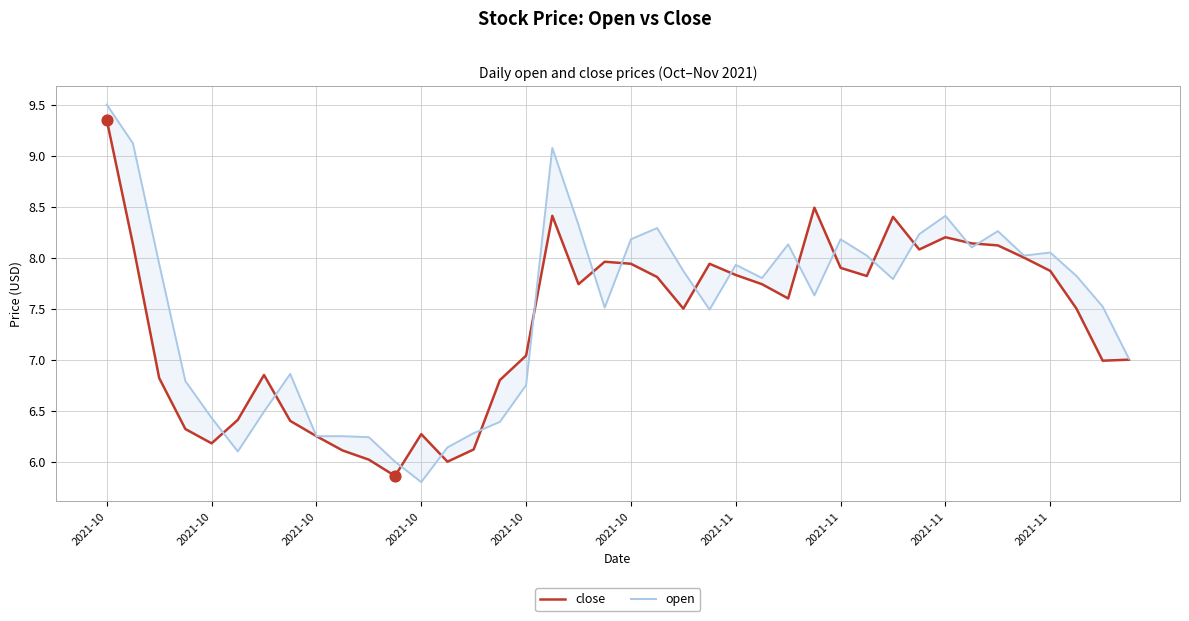

What are all the series names shown in the legend?

close, open